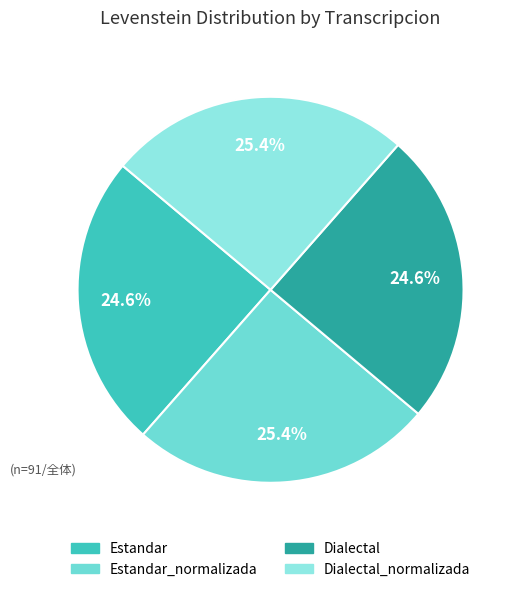

Rank the categories by value from highest to lowest.

Estandar_normalizada, Dialectal_normalizada, Estandar, Dialectal